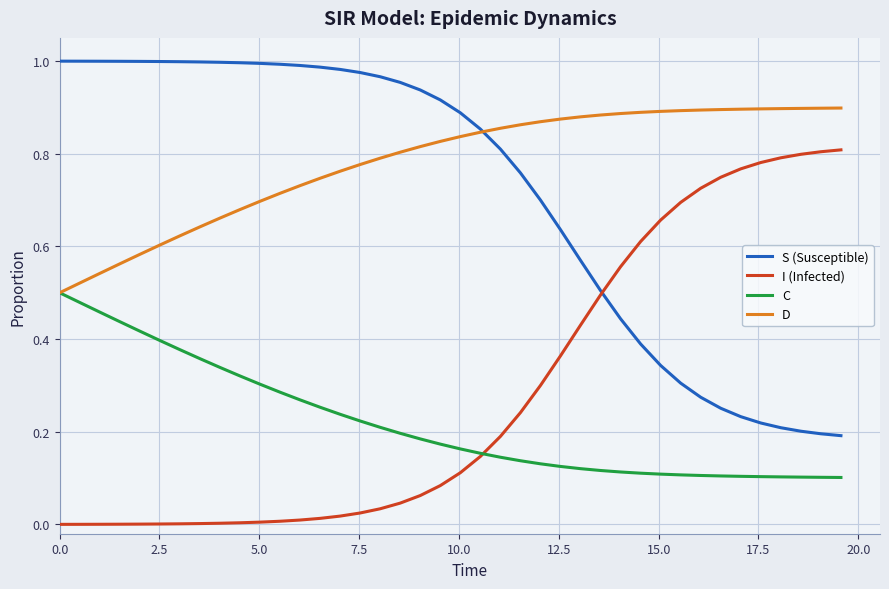

Rank the series by their maximum value, from highest to lowest.

S (Susceptible), D, I (Infected), C